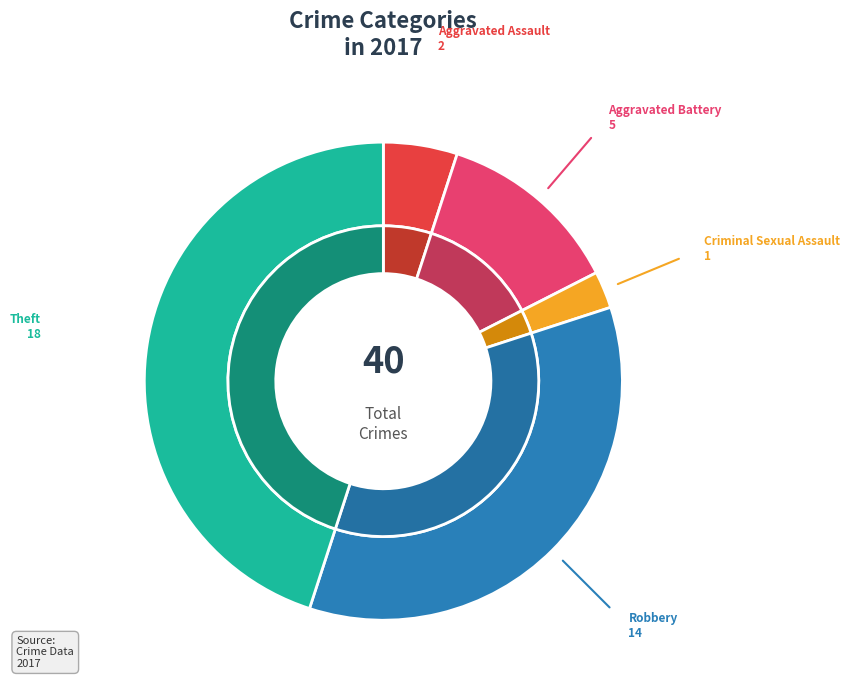

The Aggravated Assault slice represents 5% of the pie. True or false?

True